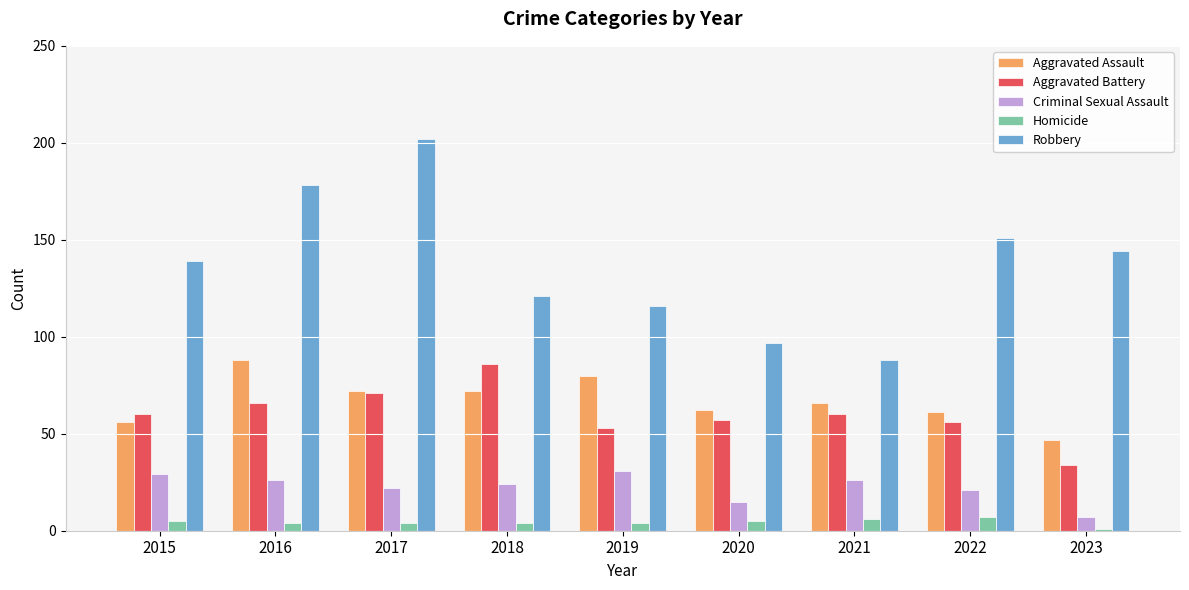

Which series has the widest spread of values?

Robbery